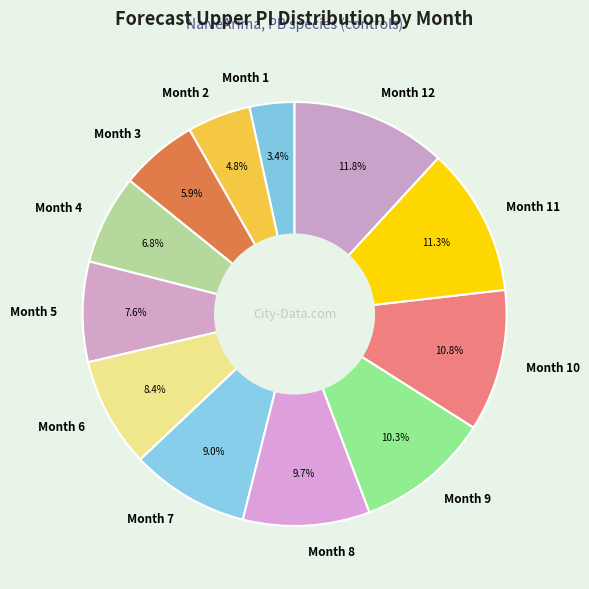

How many slices are in this pie chart?

12